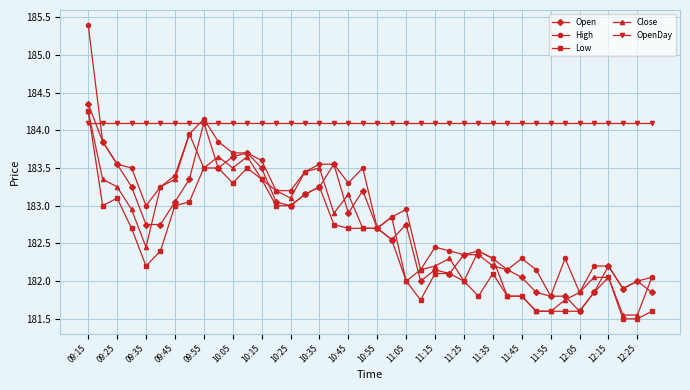

Which series has the largest range (max minus min)?

High